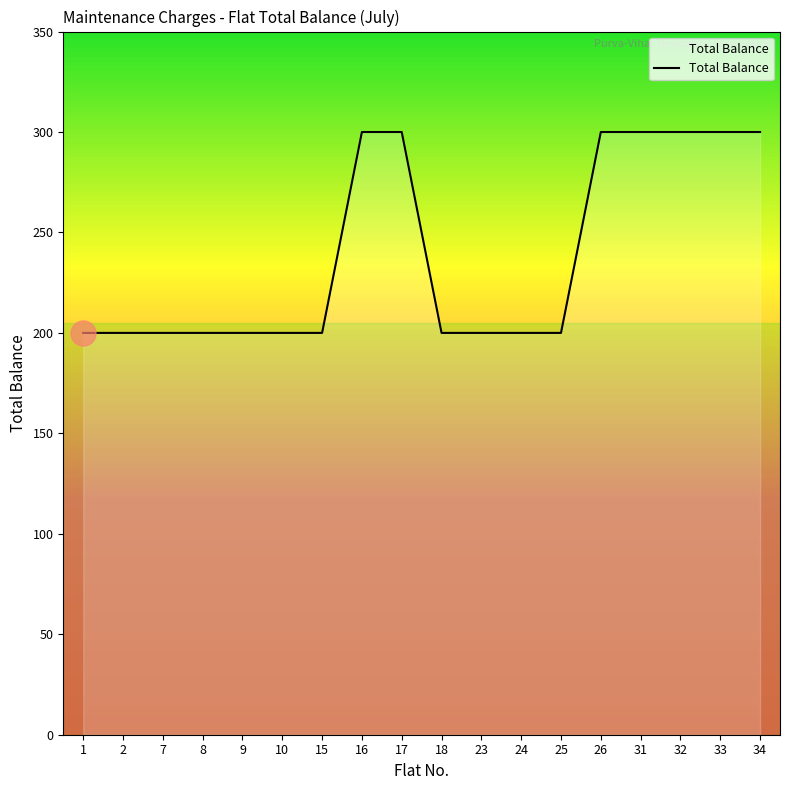

Reading left to right, list all the values displayed in this chart.

1=200	2=200	7=200	8=200	9=200	10=200	15=200	16=300	17=300	18=200	23=200	24=200	25=200	26=300	31=300	32=300	33=300	34=300